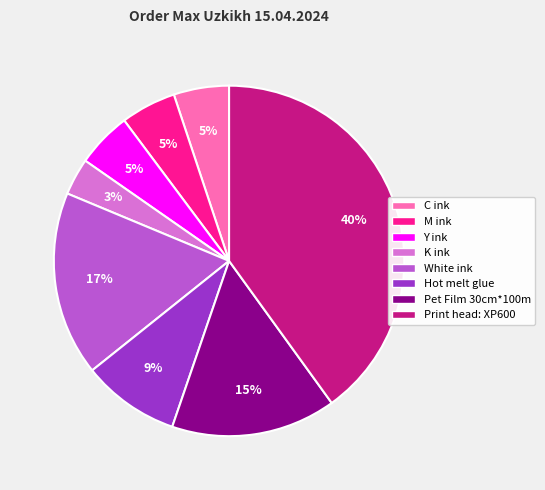

How many segments does this pie chart have?

8